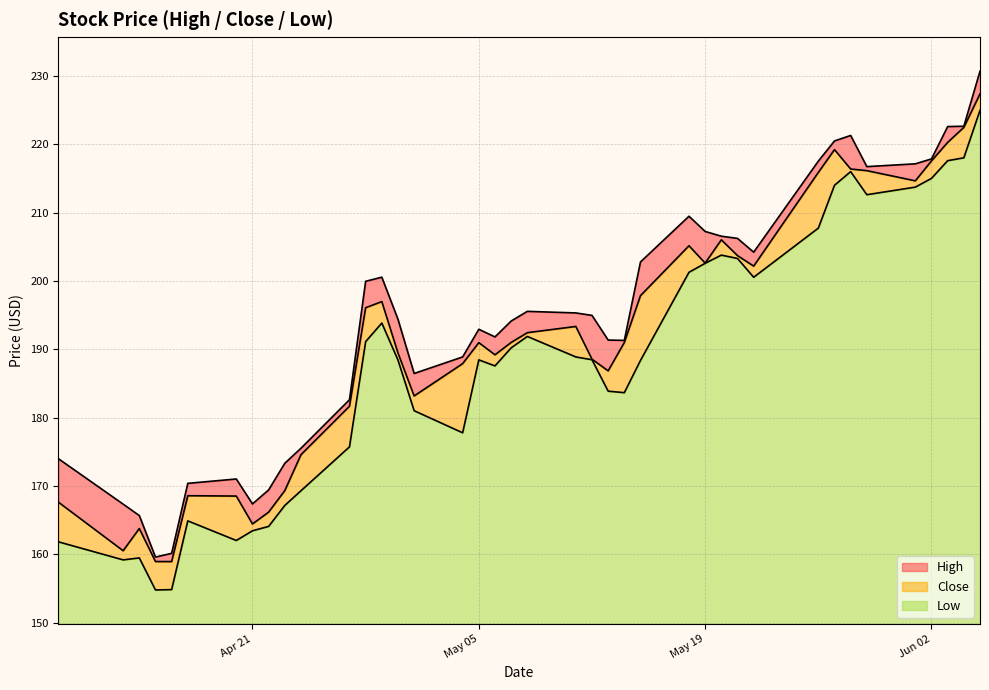

True or false: High and Close cross at least once.

False